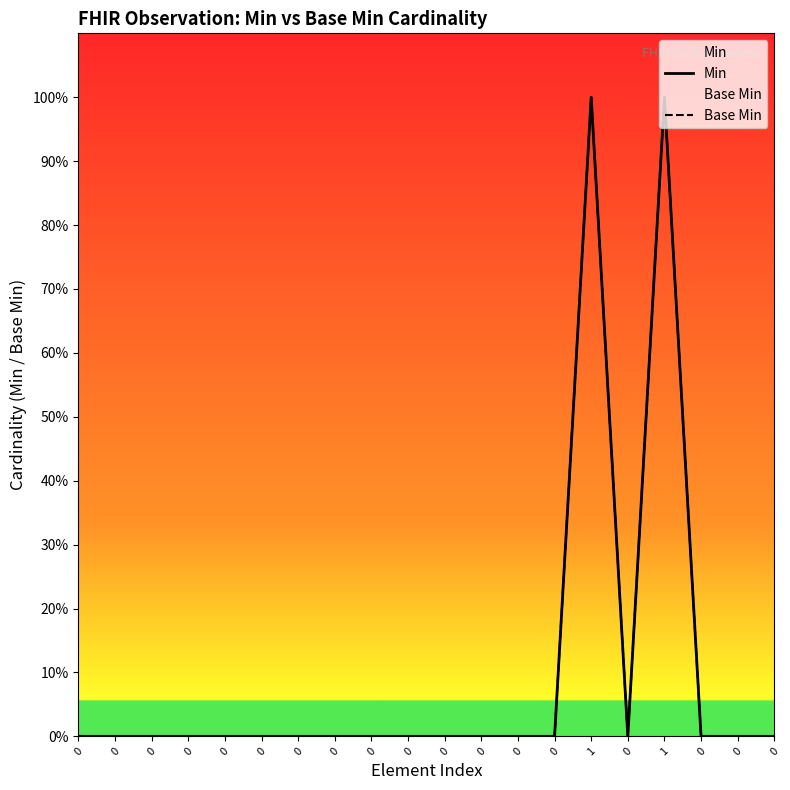

True or false: Min has a value of 0 at 0.

False